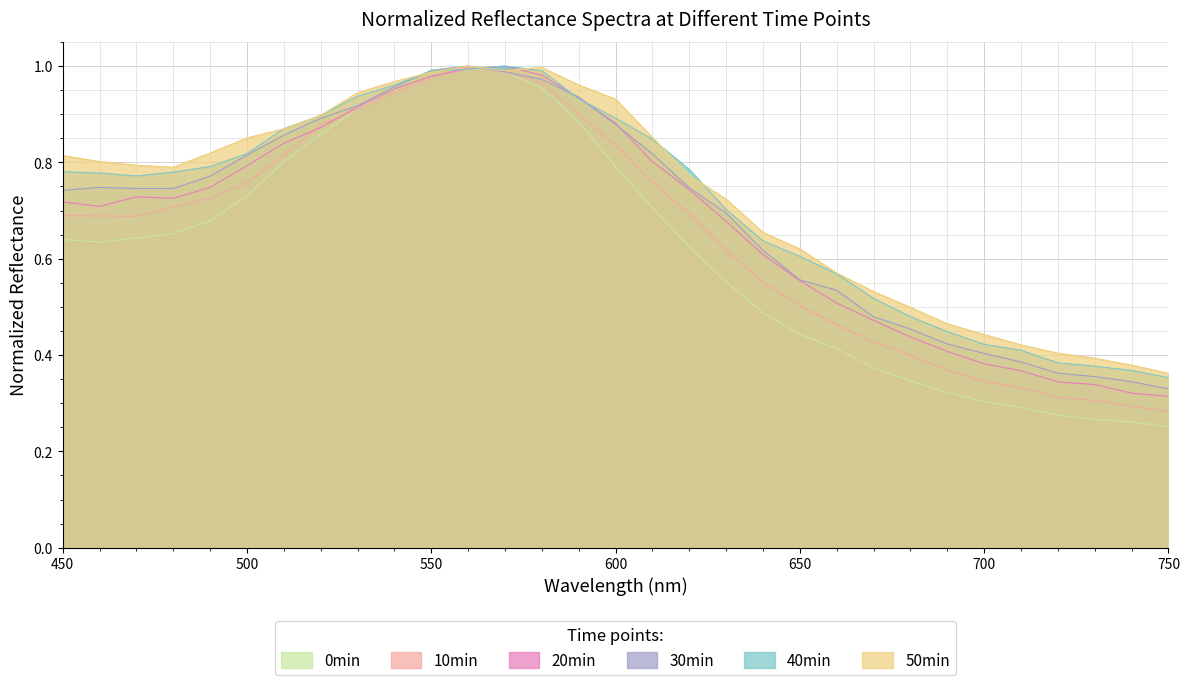

After their last crossing, which series has the higher values: 10min or 20min?

20min